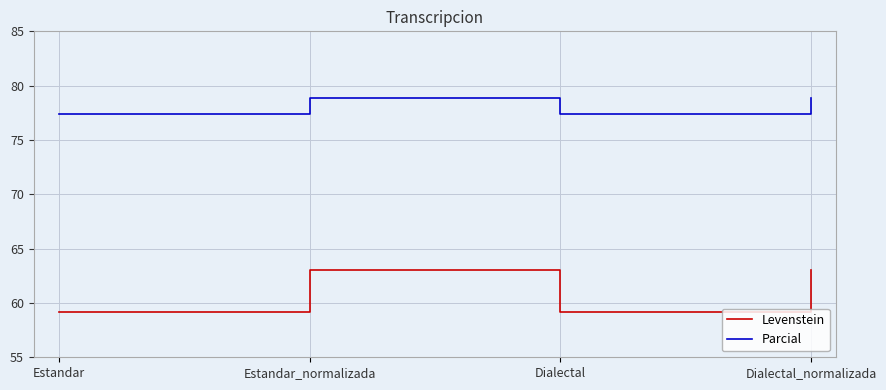

In Parcial, how many points are higher than both neighbors (excluding endpoints)?

1